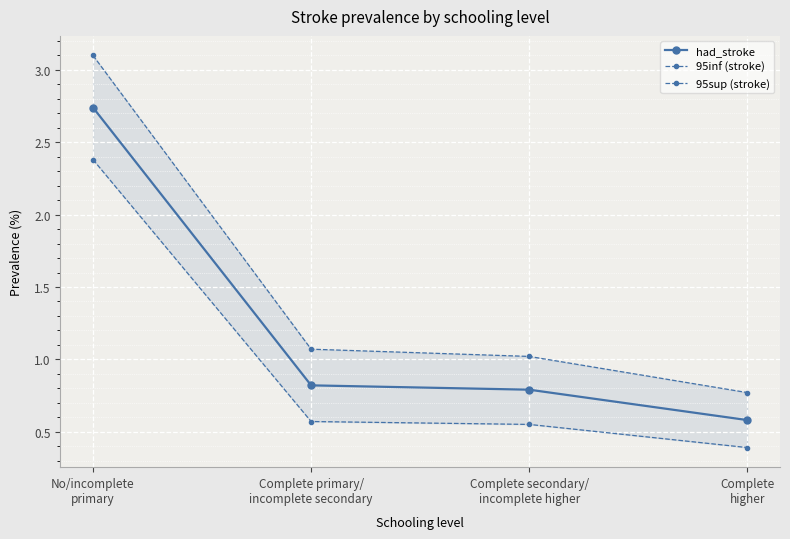

Rank the series by their maximum value, from lowest to highest.

95inf (stroke), had_stroke, 95sup (stroke)